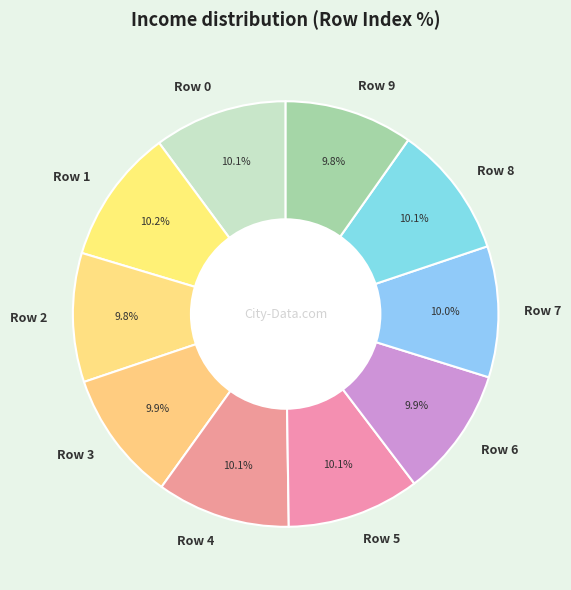

Combined, what portion of the pie is Row 8 and Row 5?

20.2%